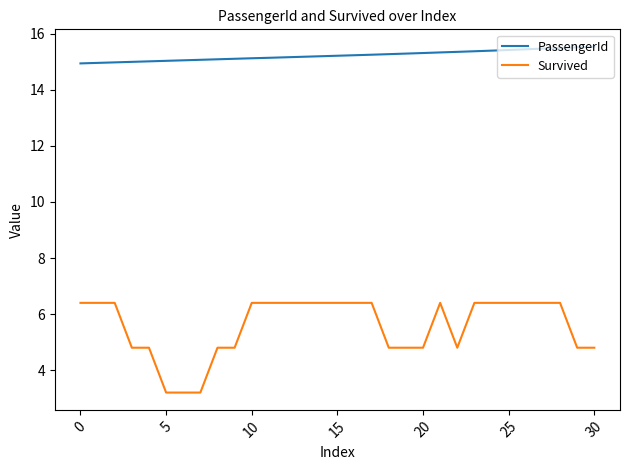

Does the chart display data point markers on the line(s)?

No